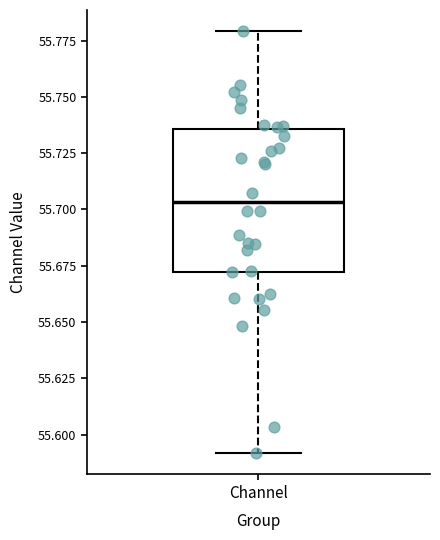

Transcribe this box plot: give where the median line is, the range the box spans, and where the two whiskers end, as read against the y-axis. The values are not printed on the chart, so give them approximately, as read against the axis.

median 55.705, box 55.670 to 55.735, whiskers 55.590 to 55.780